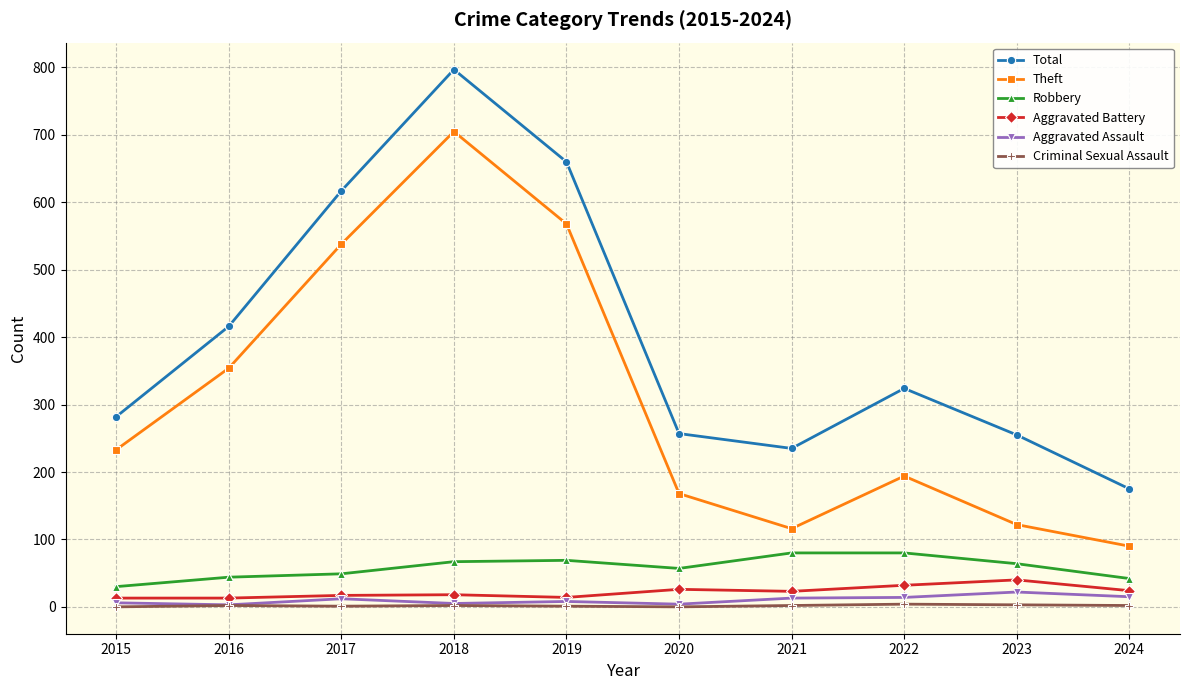

The value of Total at 2024 is 299. True or false?

False